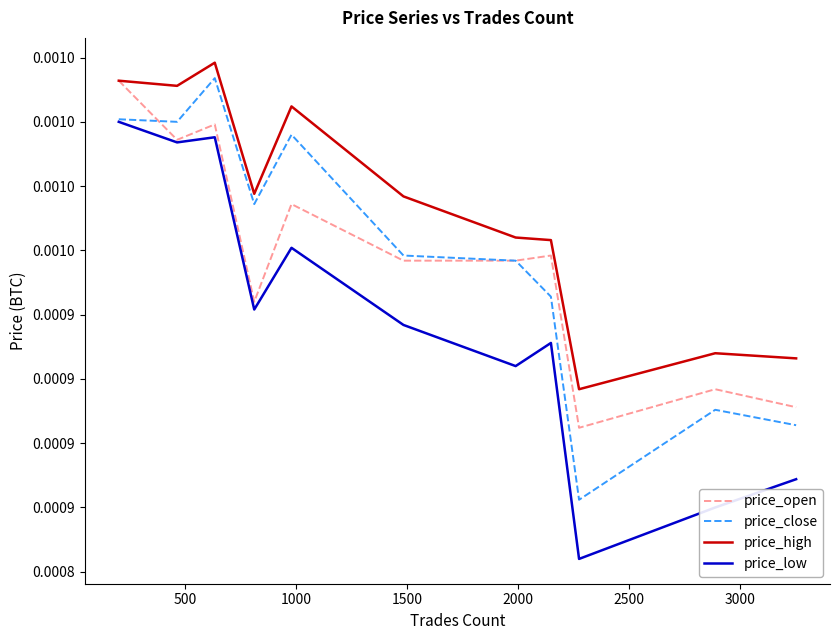

What are all the series names shown in the legend?

price_open, price_close, price_high, price_low